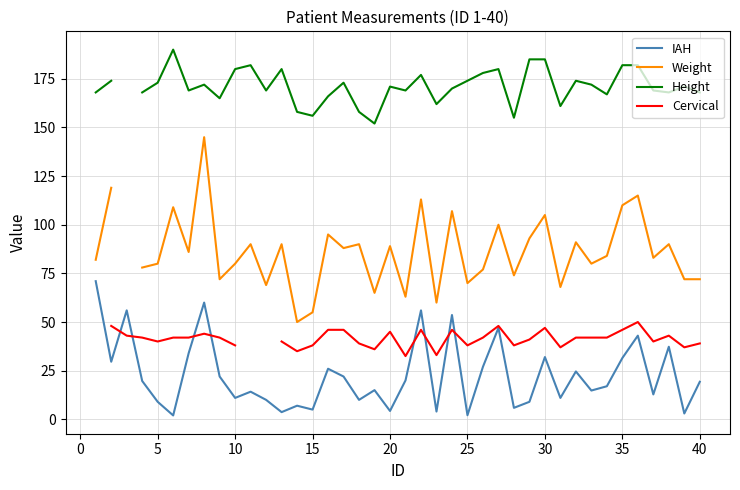

What is the maximum value for IAH?

71.0